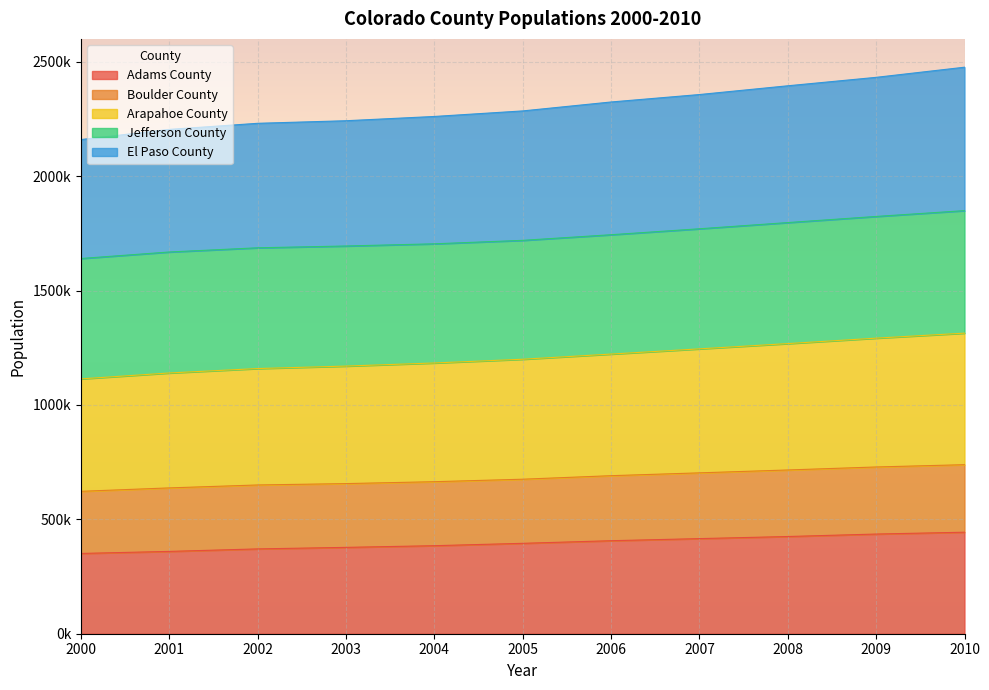

How many values in the Adams County series are below 395146?

5